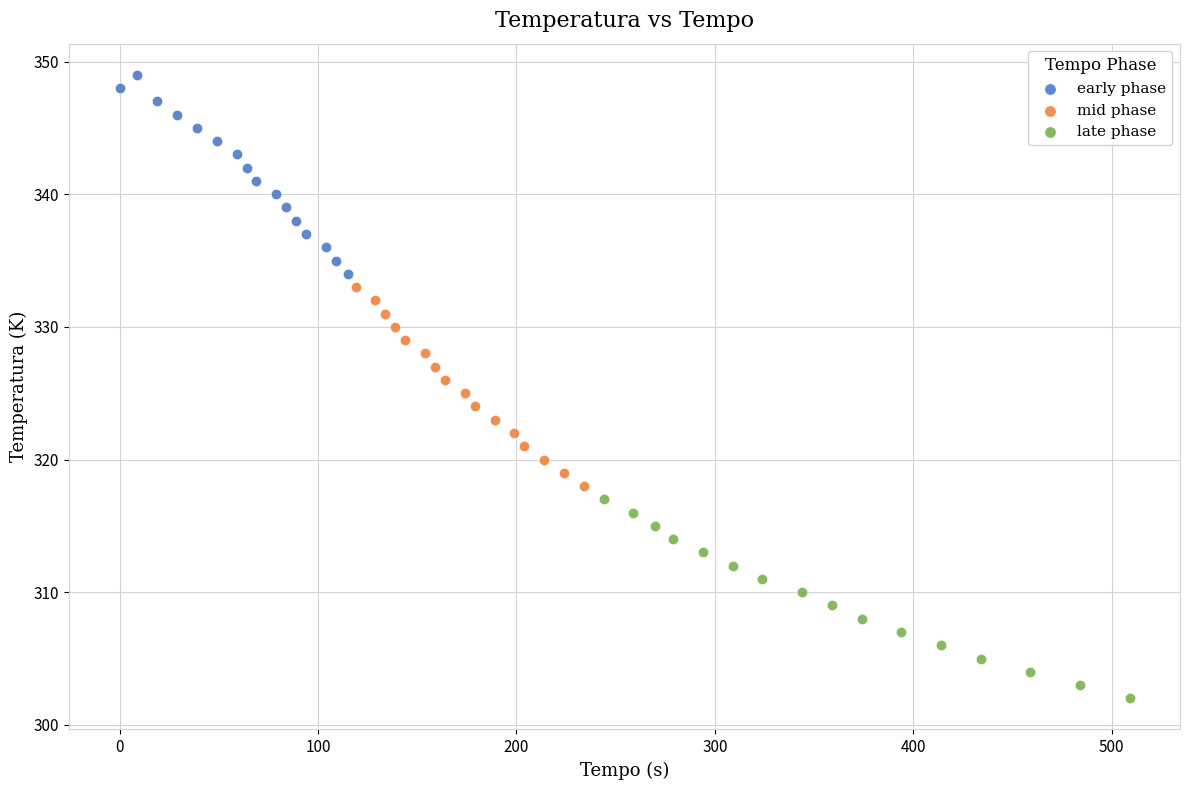

Which series reaches the maximum Y coordinate?

early phase